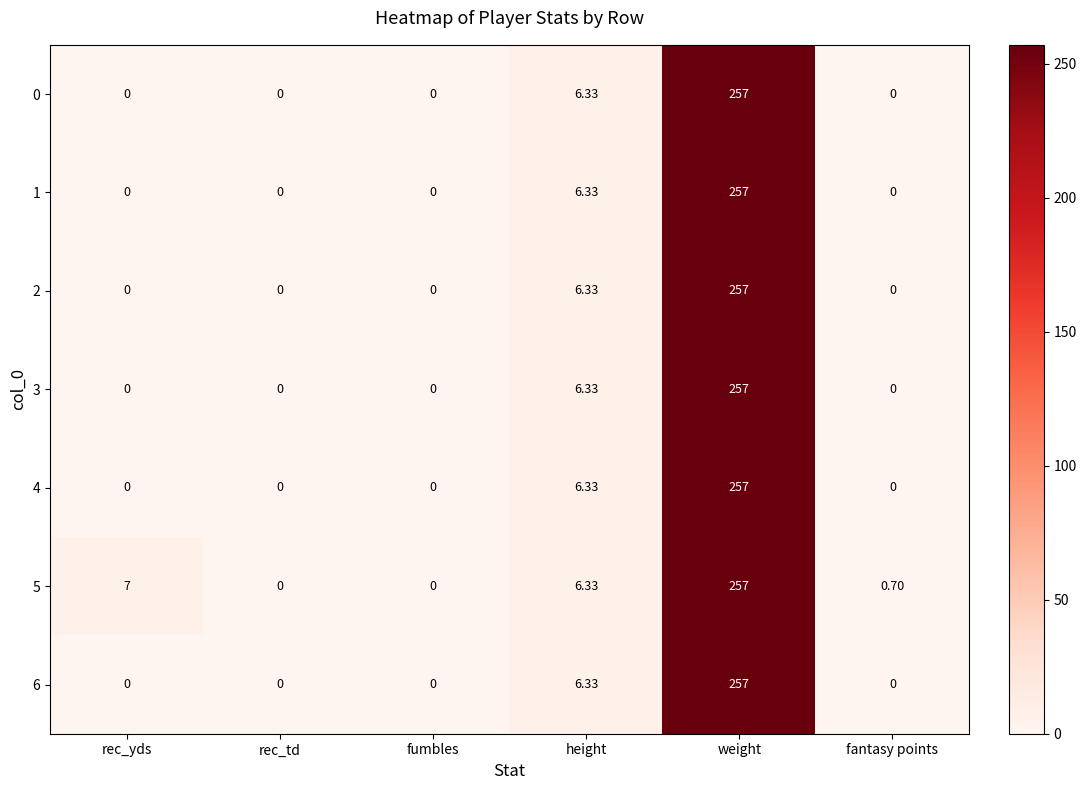

At which label is 2 closest to 128?

height